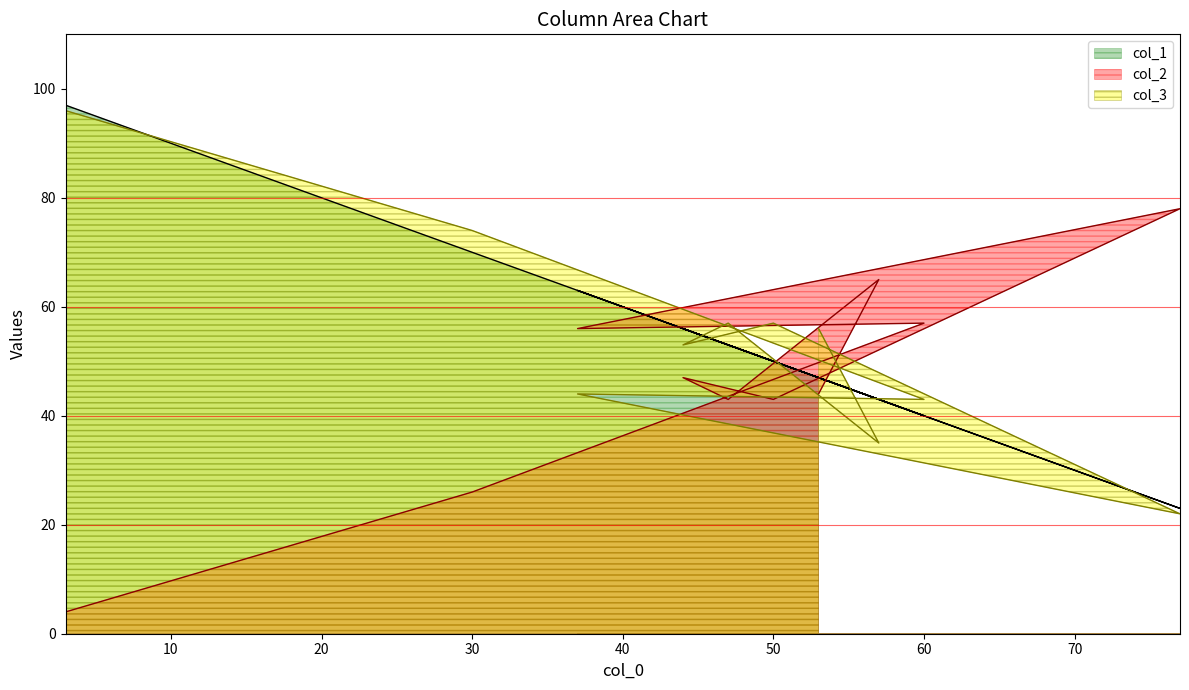

What is the sum of the col_2 values at 3 and 44?

51